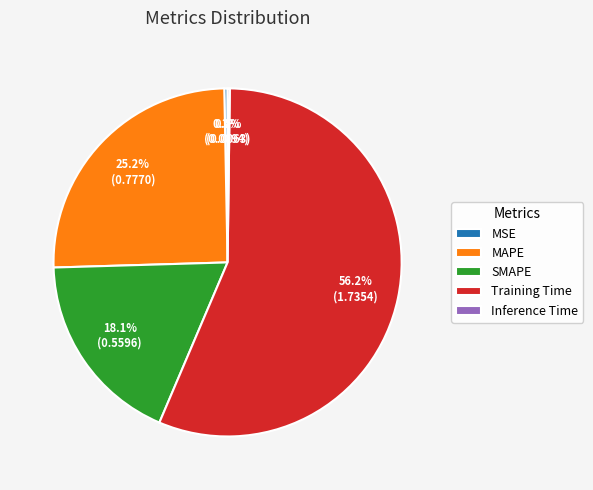

To the nearest percent, what percentage of the pie is Training Time?

56%